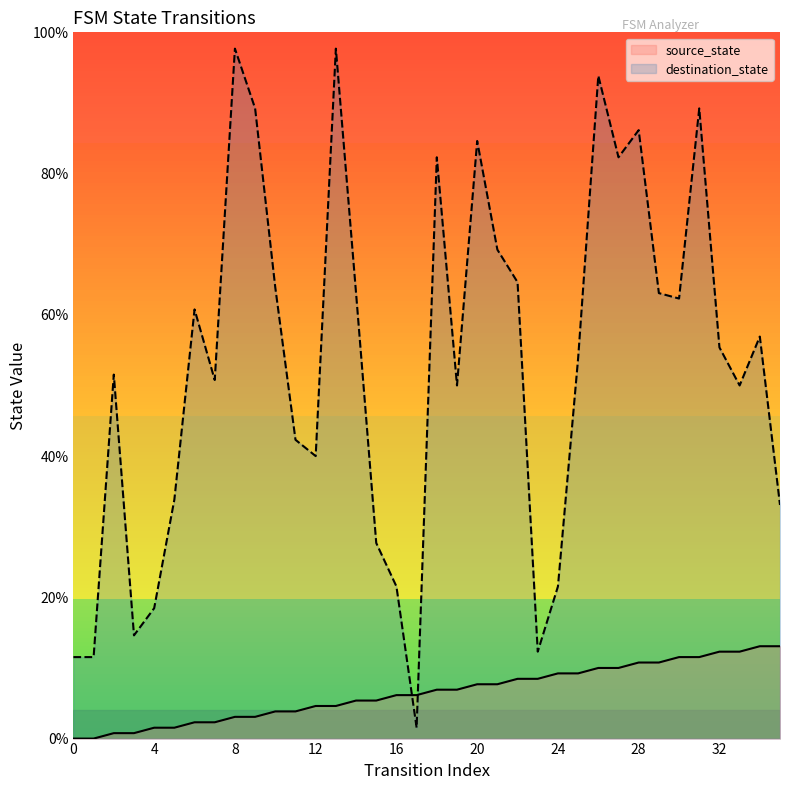

List the series in order of their overall mean, lowest first.

source_state, destination_state